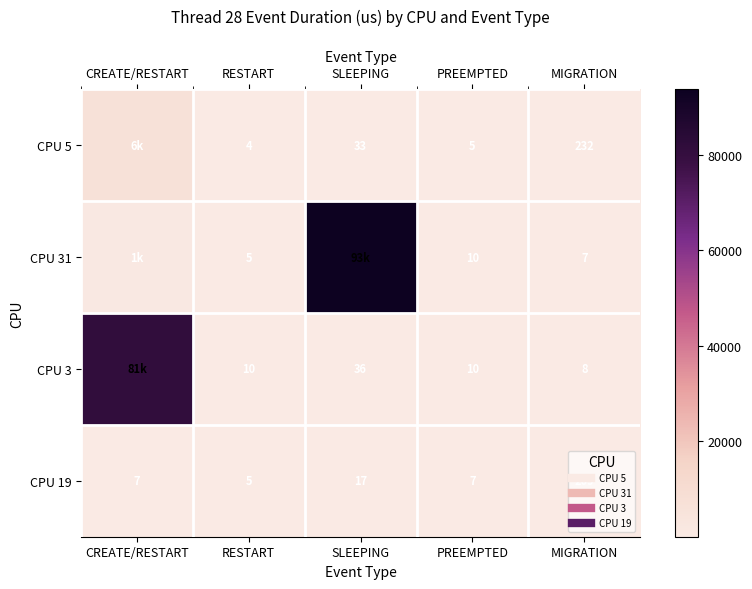

Where does the row_0 series first go above 33?

CREATE/RESTART